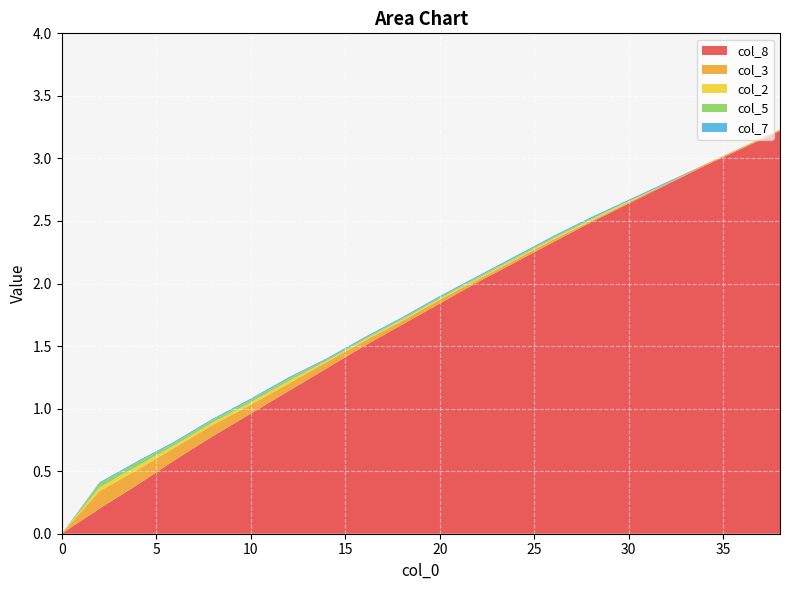

Reading left to right, list all the values displayed in this chart.

col_8: 0.0	0.2	0.4	0.6	0.8	1.0	1.1	1.3	1.5	1.7	1.8	2.0	2.2	2.3	2.5	2.6	2.8	2.9	3.1	3.2
col_3: 0.0	0.1	0.1	0.1	0.1	0.1	0.1	0.1	0.0	0.0	0.0	0.0	0.0	0.0	0.0	0.0	0.0	0.0	0.0	0.0
col_2: 0.0	0.0	0.0	0.0	0.0	0.0	0.0	0.0	0.0	0.0	0.0	0.0	0.0	0.0	0.0	0.0	0.0	0.0	0.0	0.0
col_5: 0.0	0.0	0.0	0.0	0.0	0.0	0.0	0.0	0.0	0.0	0.0	0.0	0.0	0.0	0.0	0.0	0.0	0.0	0.0	0.0
col_7: 0.0	0.0	0.0	0.0	0.0	0.0	0.0	0.0	0.0	0.0	0.0	0.0	0.0	0.0	0.0	0.0	0.0	0.0	0.0	0.0